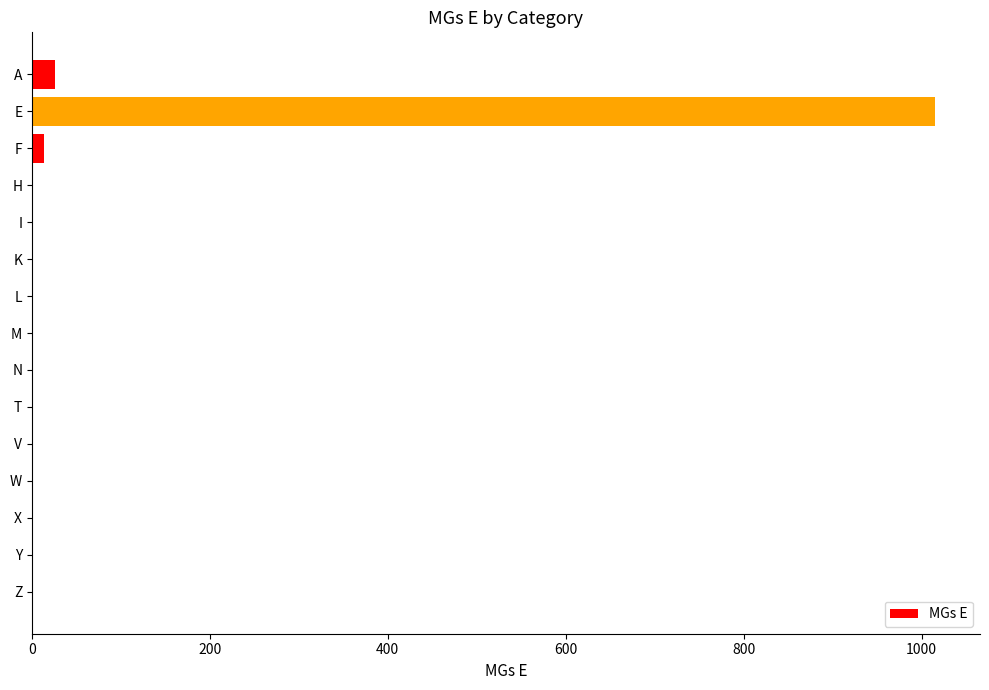

What is the sum of all values?

1055